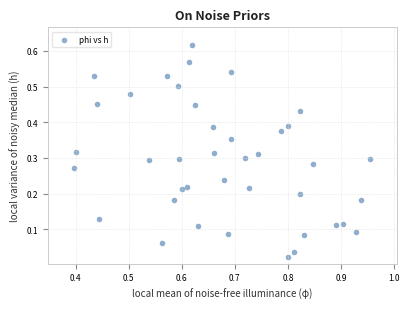

Count the number of points in this scatter plot.

40